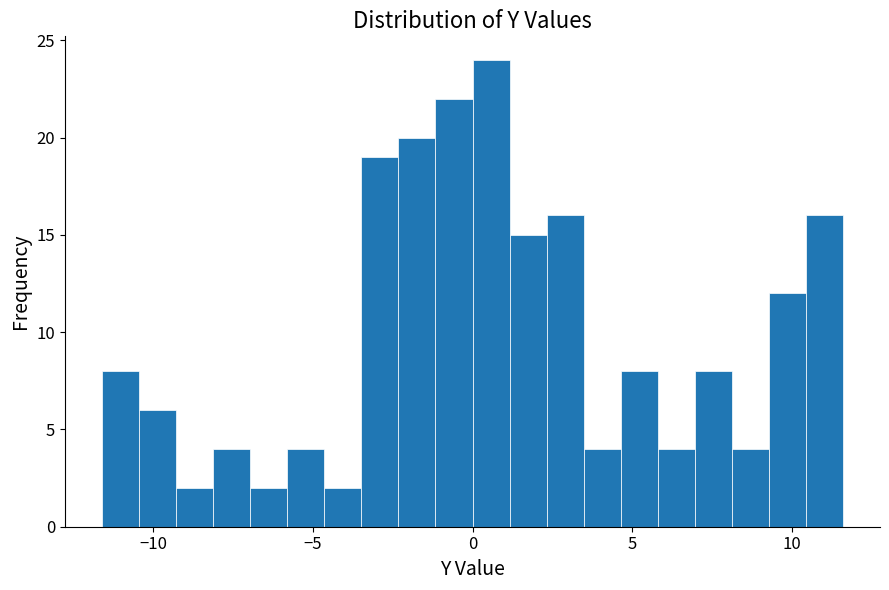

Around what value on the x-axis is the tallest bar? Give the approximate position of its centre, as read against the axis.

0.5